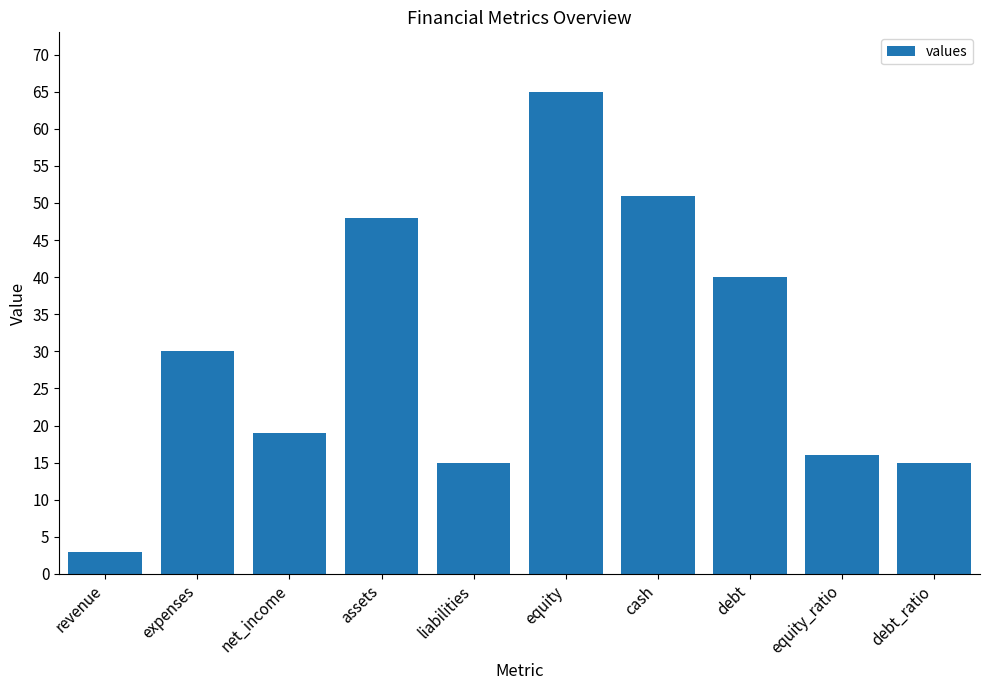

The value at debt_ratio is 15. True or false?

True